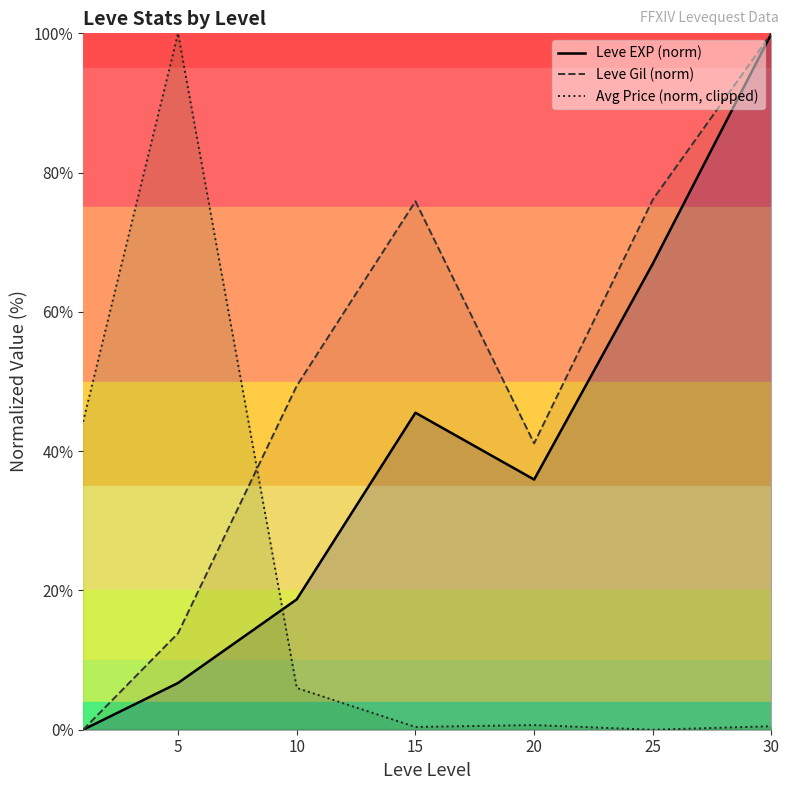

Is the value of Leve EXP (norm) at 5 greater than the value of Avg Price (norm, clipped) at 30?

Yes